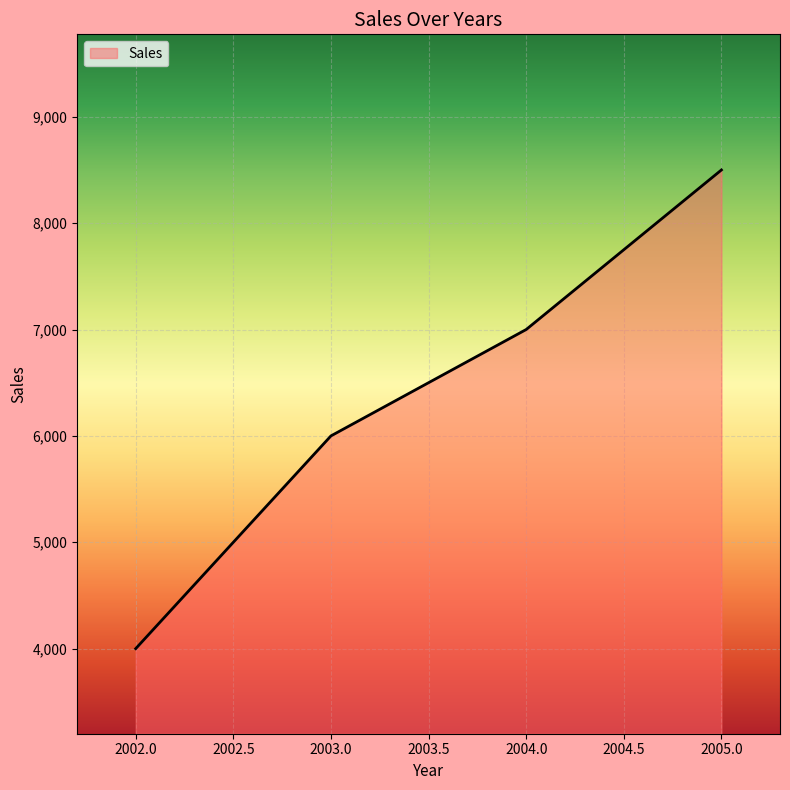

What is the difference between the maximum and minimum values?

4500